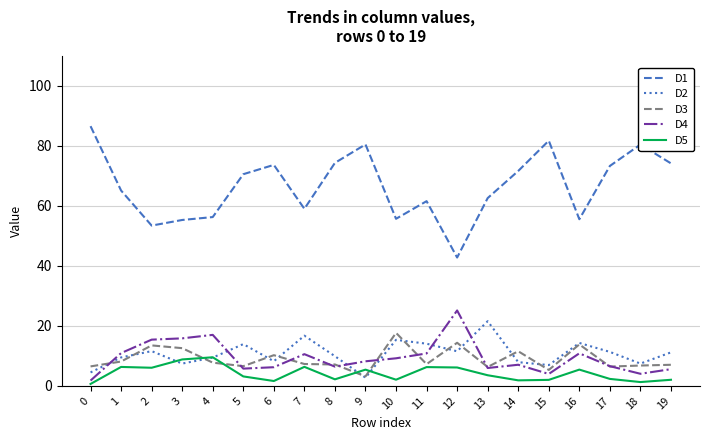

Which series has the largest total across all categories?

D1